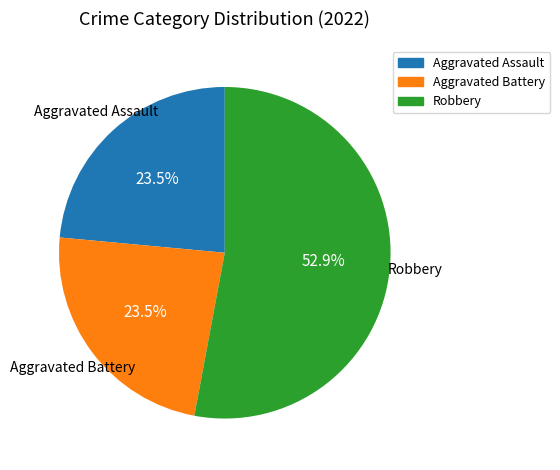

Is there any slice that represents more than half of the pie?

Yes